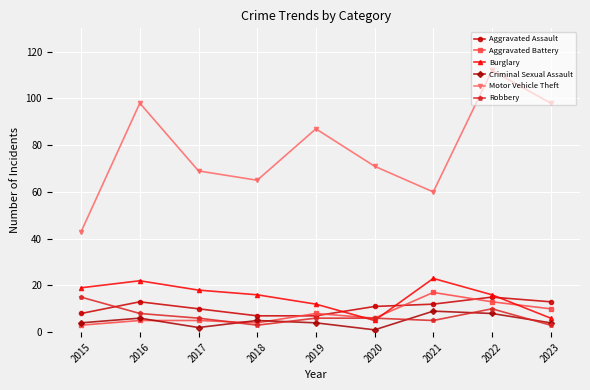

True or false: Motor Vehicle Theft and Criminal Sexual Assault cross at least once.

False